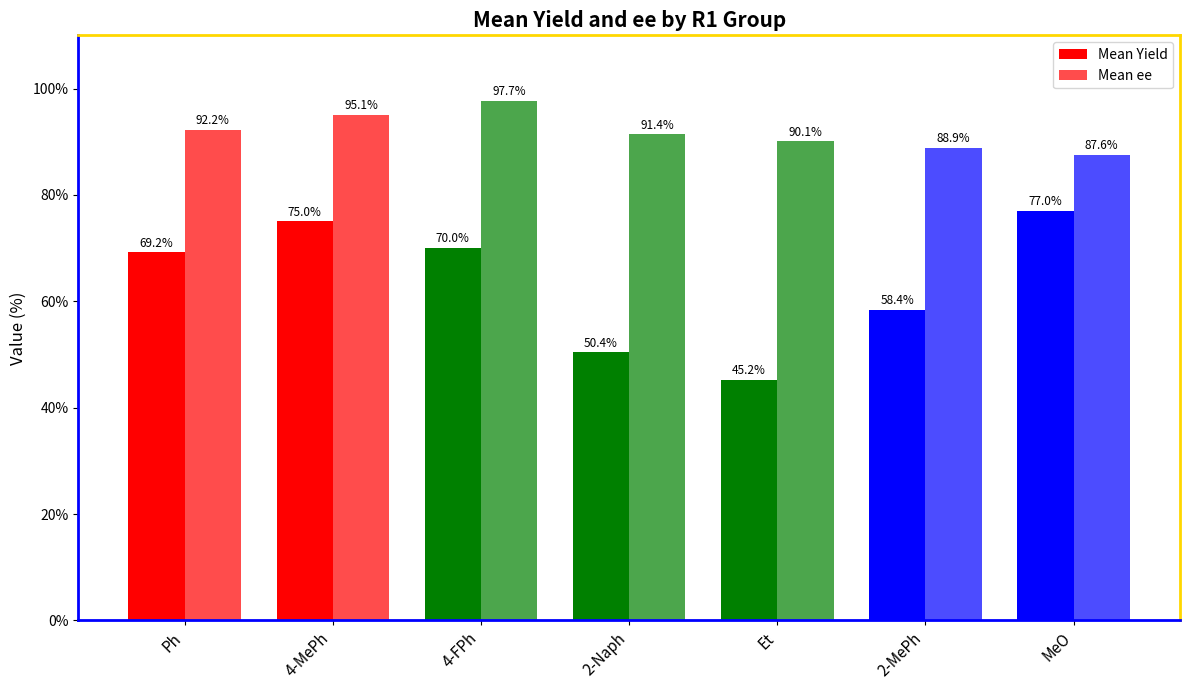

How many bars are there in total?

14